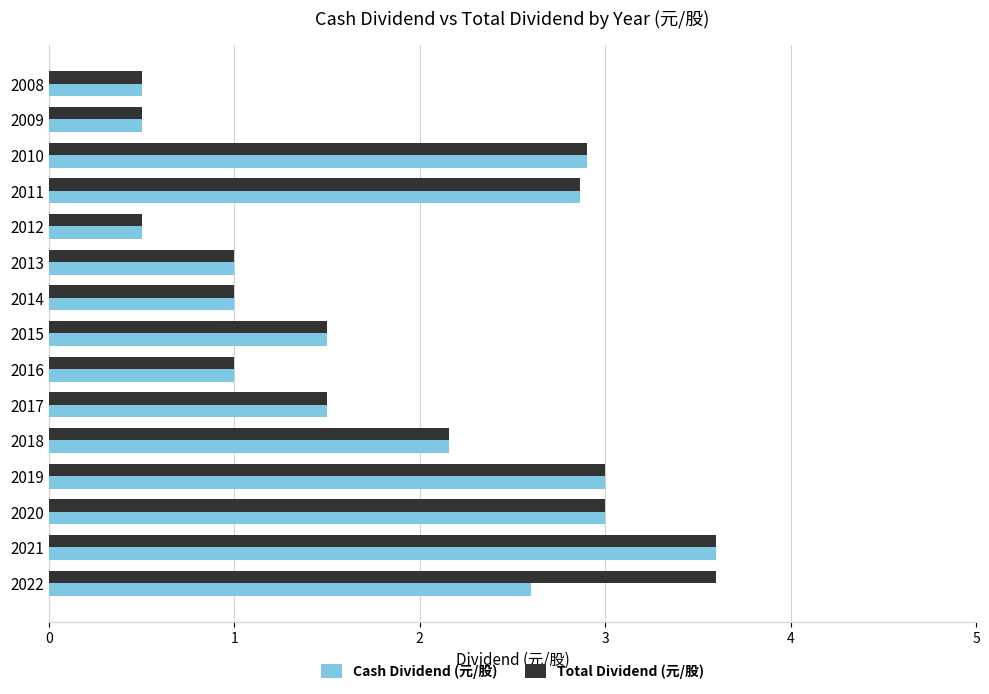

The Total Dividend (元/股) series shows 1.5 at 2018. True or false?

False